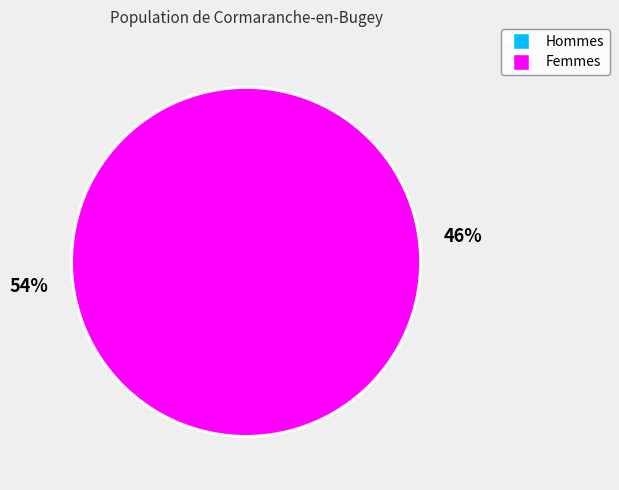

To the nearest percent, what percentage of the pie is M?

46%